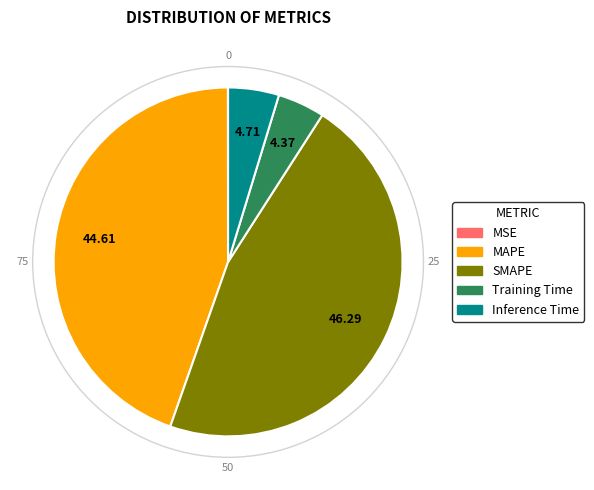

Combined, do Inference Time and MAPE account for over 50%?

No